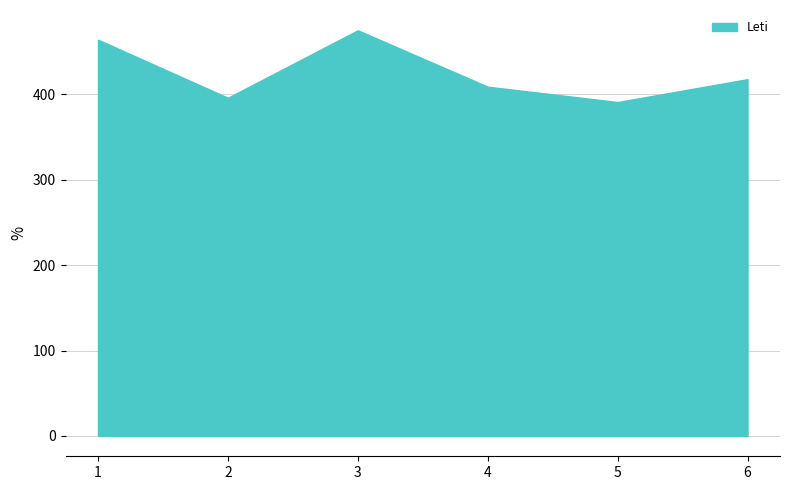

Between 4 and 5, which is larger?

4